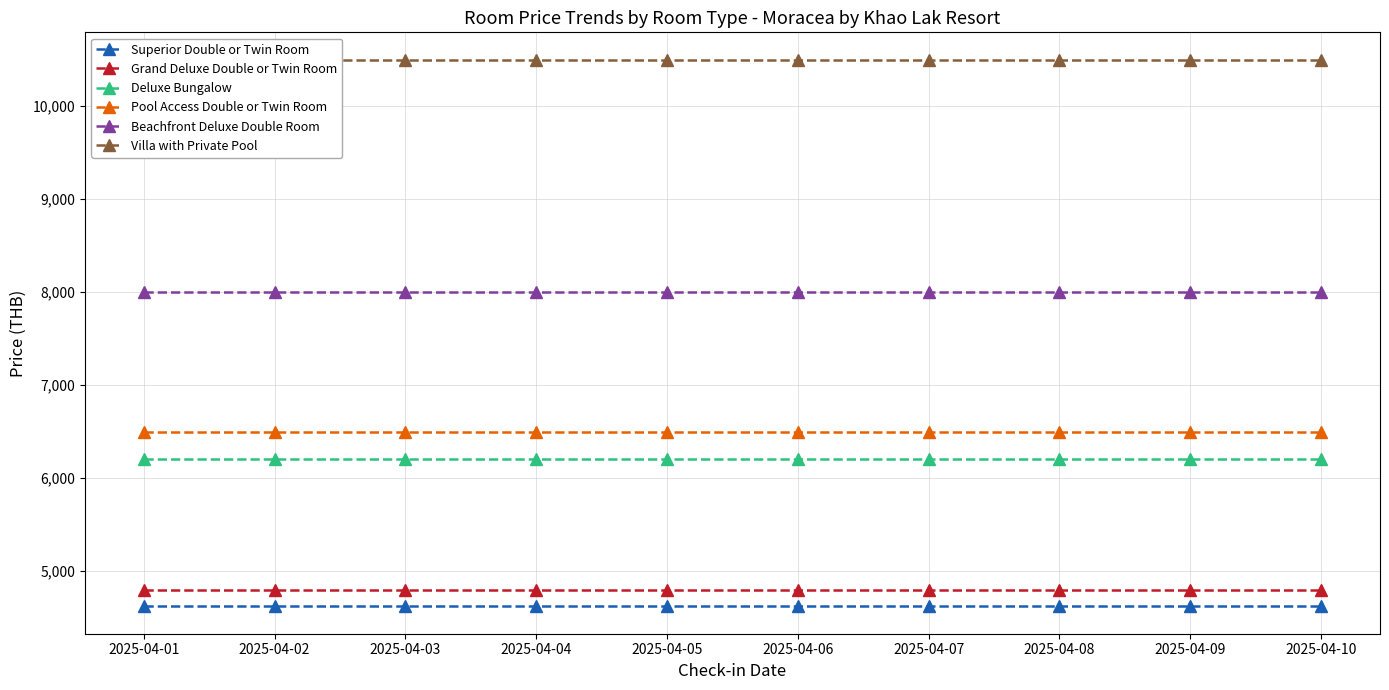

The value of Superior Double or Twin Room at 2025-04-07 is 4620. True or false?

True